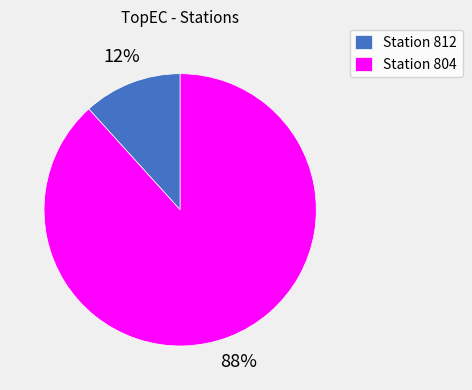

Is the sum of Station 804 and Station 812 greater than half?

Yes